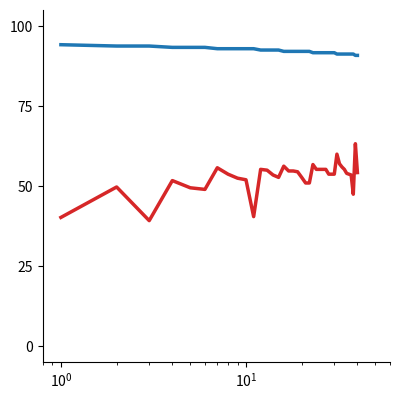

What is the maximum value shown in the chart?

94.2